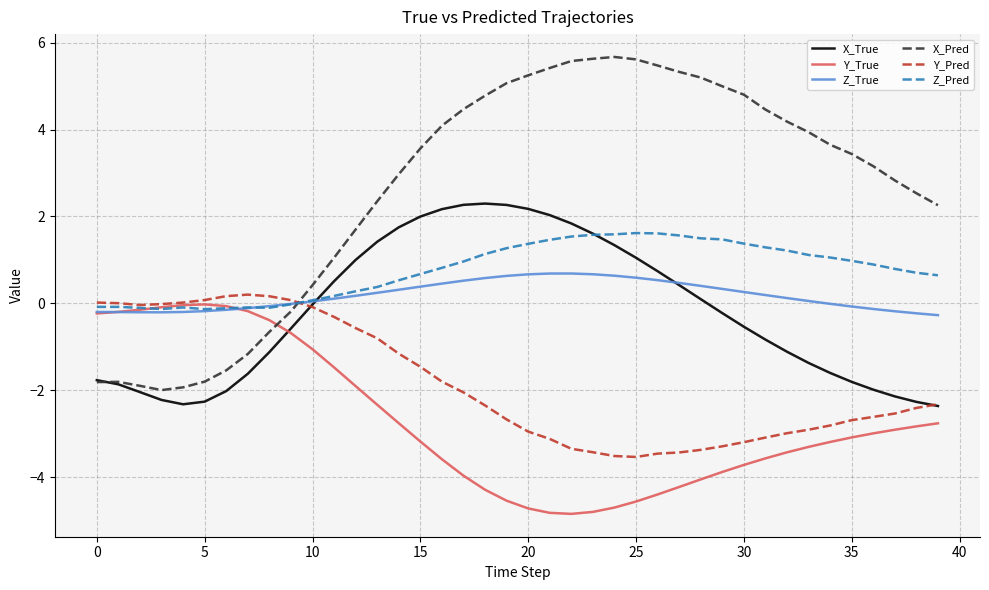

How many positive values does the X_Pred series have?

30